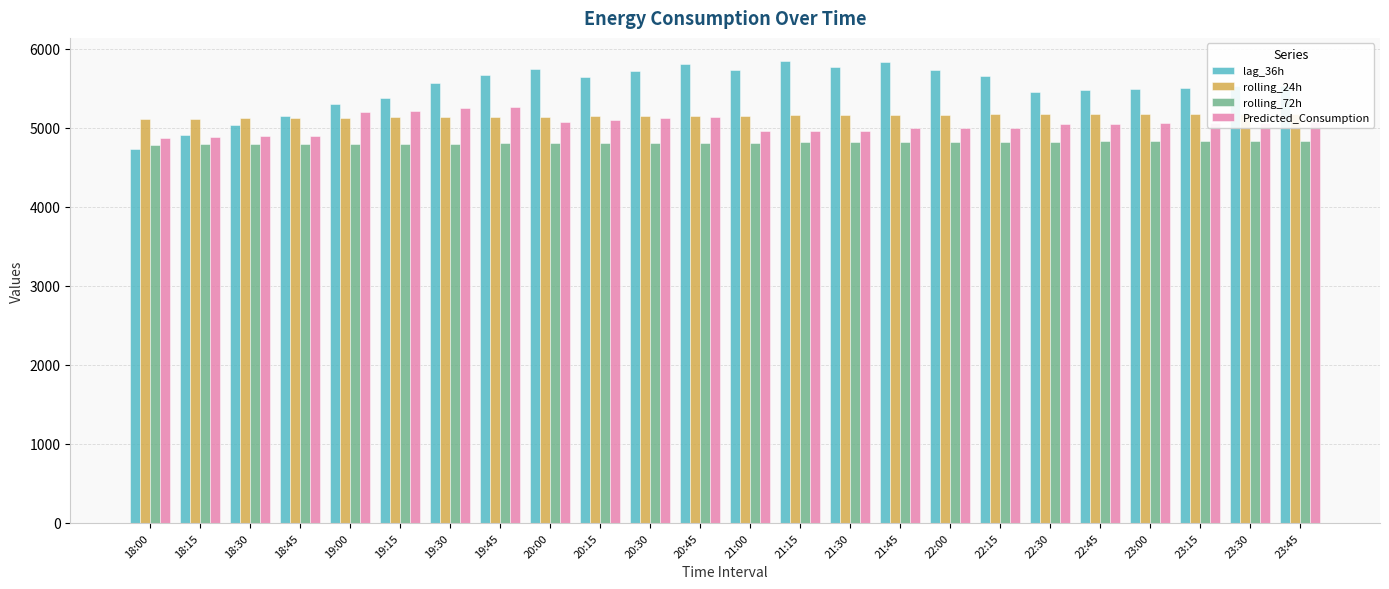

How many groups of bars are there?

24